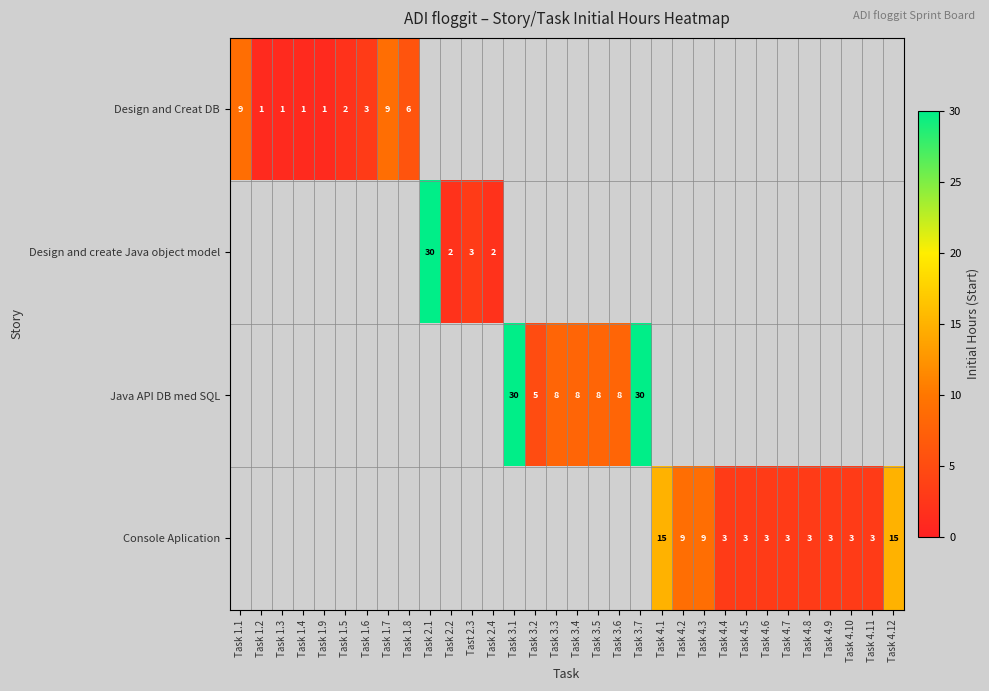

Which label corresponds to the largest value in the chart?

Task 2.1